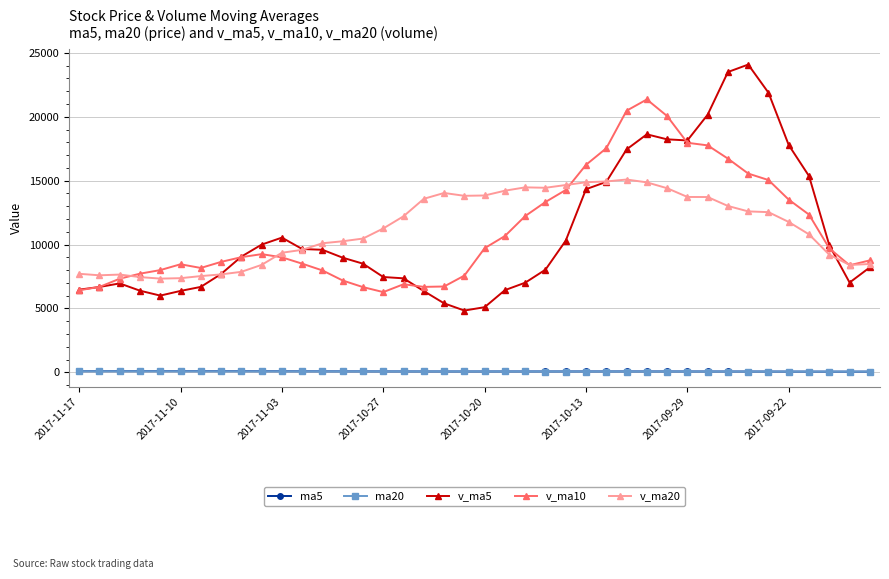

True or false: v_ma20 has more than 1 points higher than both neighbors.

True